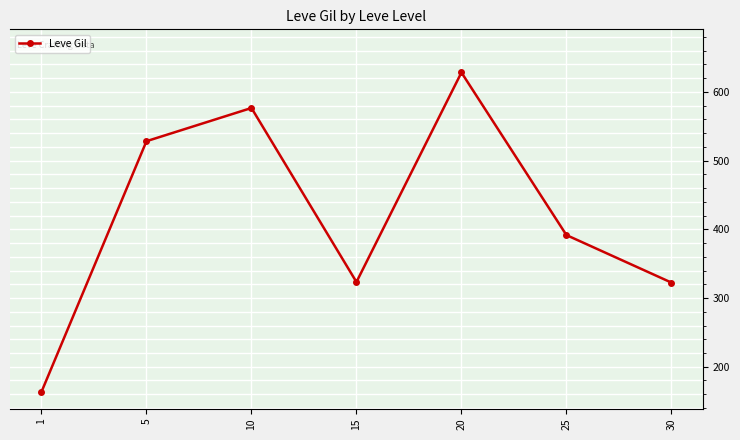

How many points are higher than both their immediate neighbors (excluding endpoints)?

2